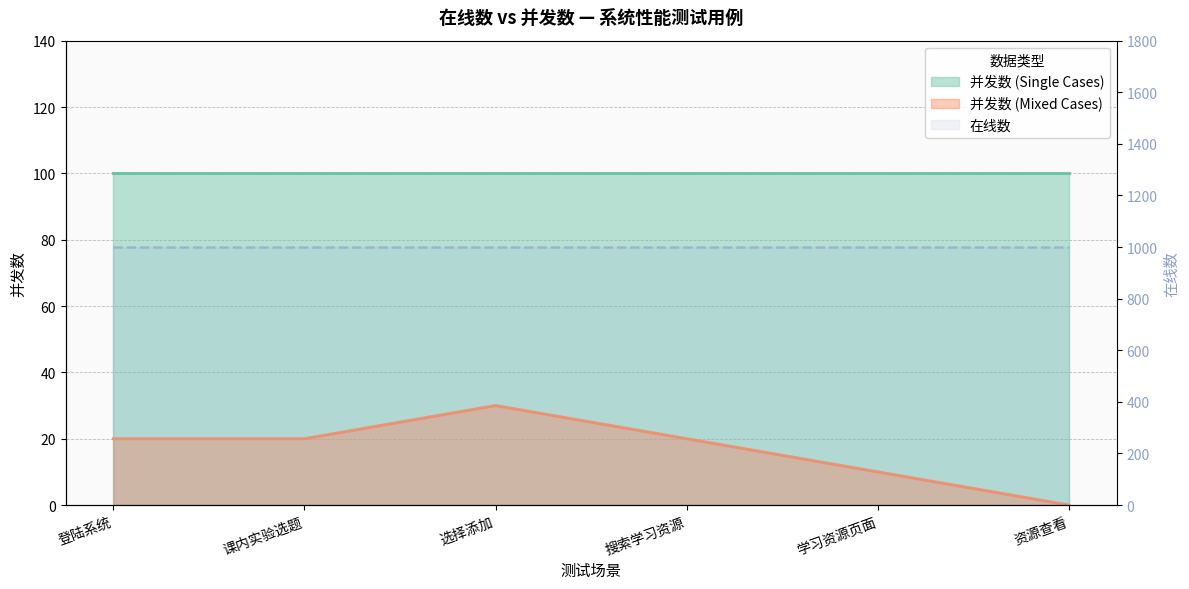

How many data points does each series have?

6